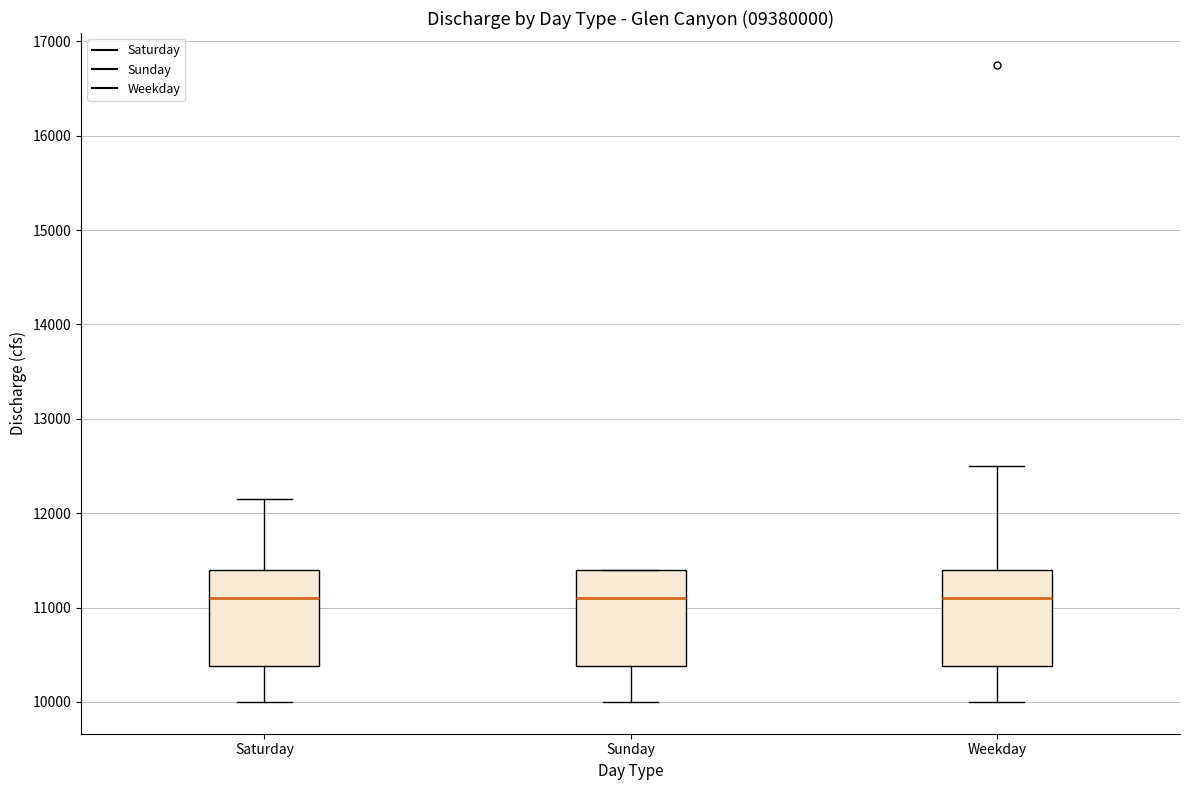

Reading left to right, transcribe this box plot: for each box, give where its median line is, the range the box spans, and where its two whiskers end, as read against the y-axis. The values are not printed on the chart, so give them approximately, as read against the axis.

Saturday: median 11100, box 10400 to 11400, whiskers 10000 to 12200
Sunday: median 11100, box 10400 to 11400, whiskers 10000 to 11400
Weekday: median 11100, box 10400 to 11400, whiskers 10000 to 12500